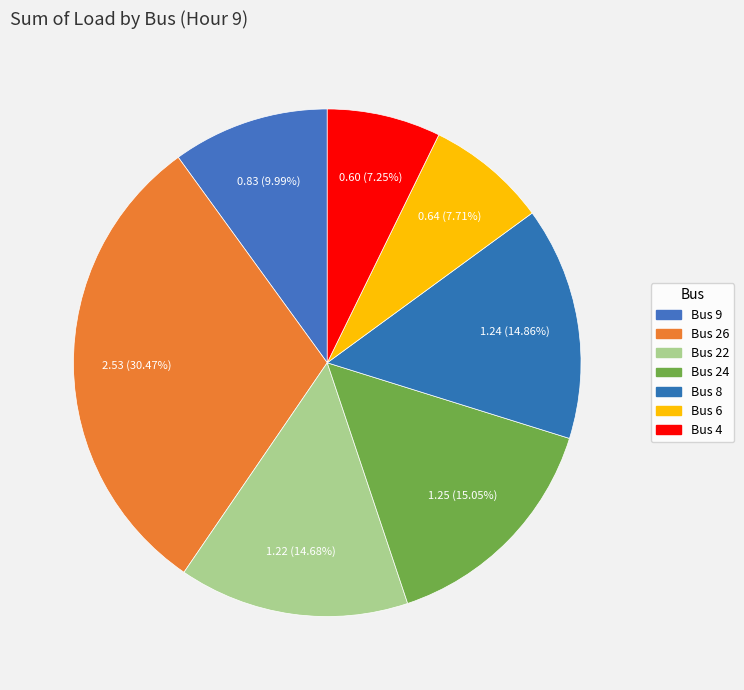

To the nearest percent, what is the difference between the largest and smallest slice percentages?

23%